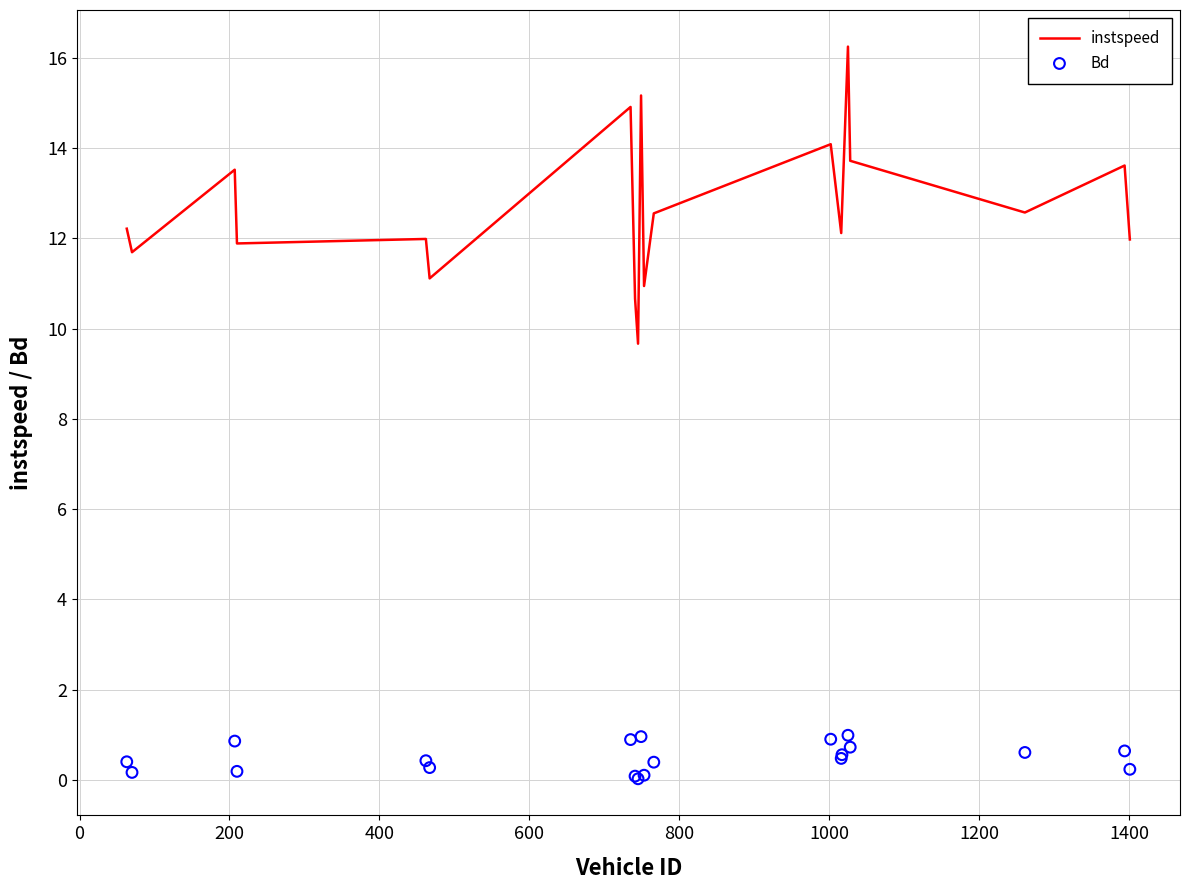

What is the lowest value of the instspeed series?

9.7